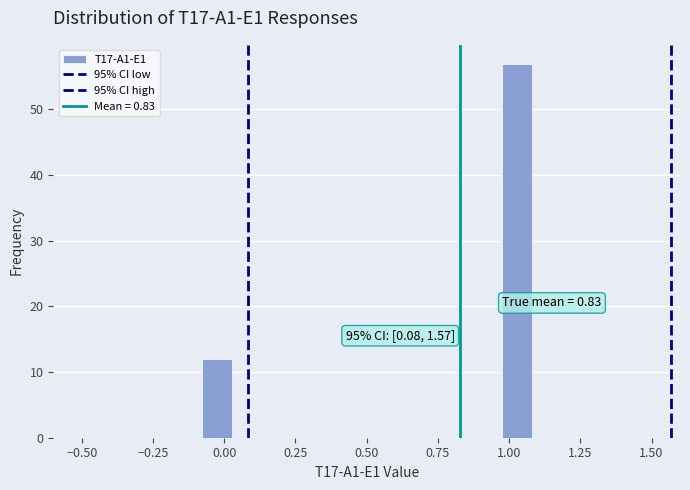

Around what value on the x-axis is the tallest bar? Give the approximate position of its centre, as read against the axis.

1.05